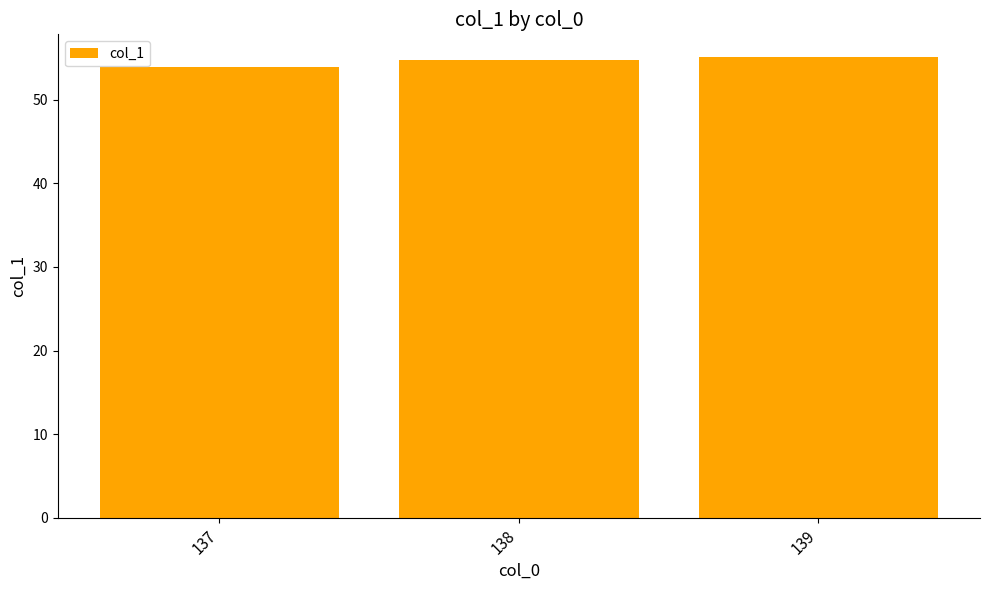

True or false: the data shows 31.2 at 138.

False